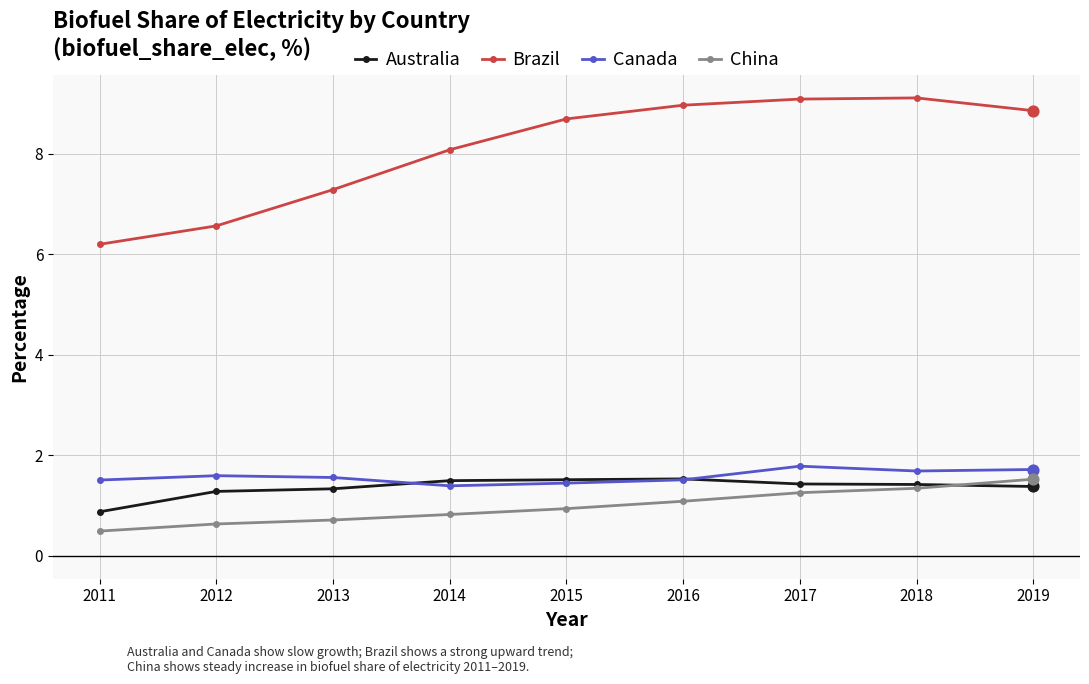

Which series has the widest spread of values?

Brazil